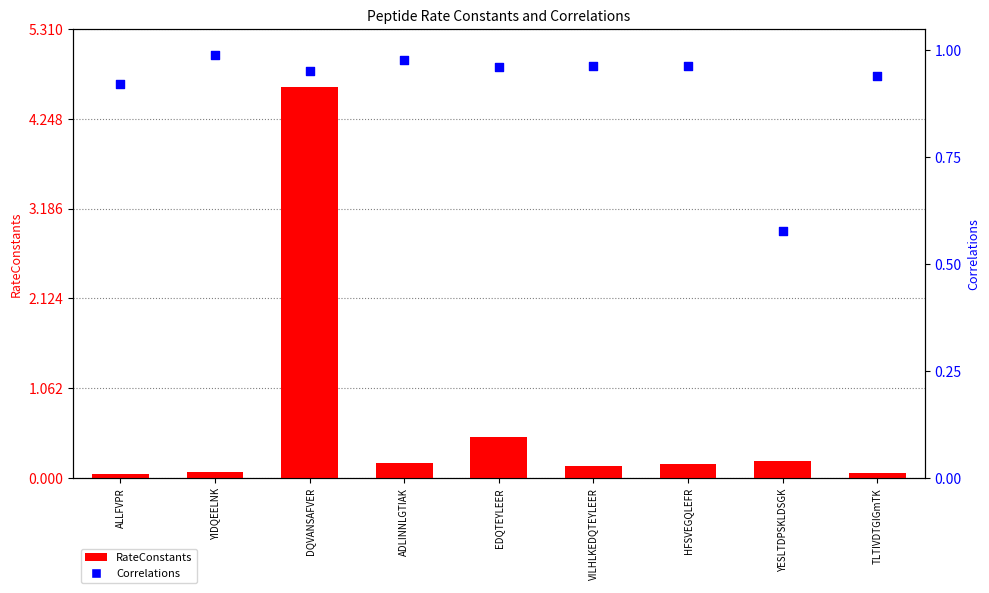

Which series has the largest total across all categories?

Correlations